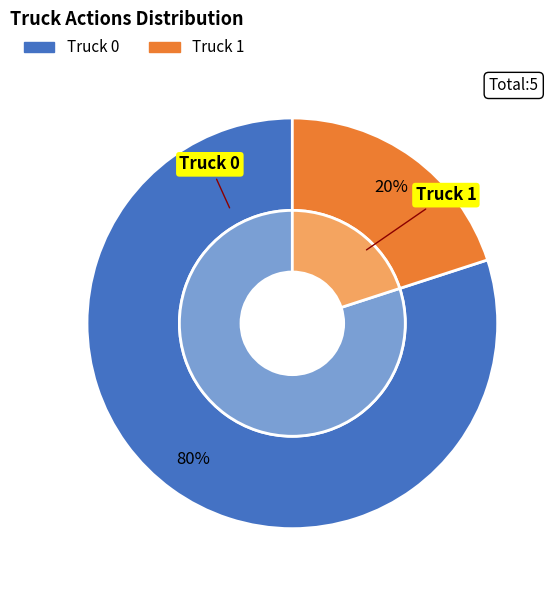

Is it true that Truck 0 is 80% of the pie?

True